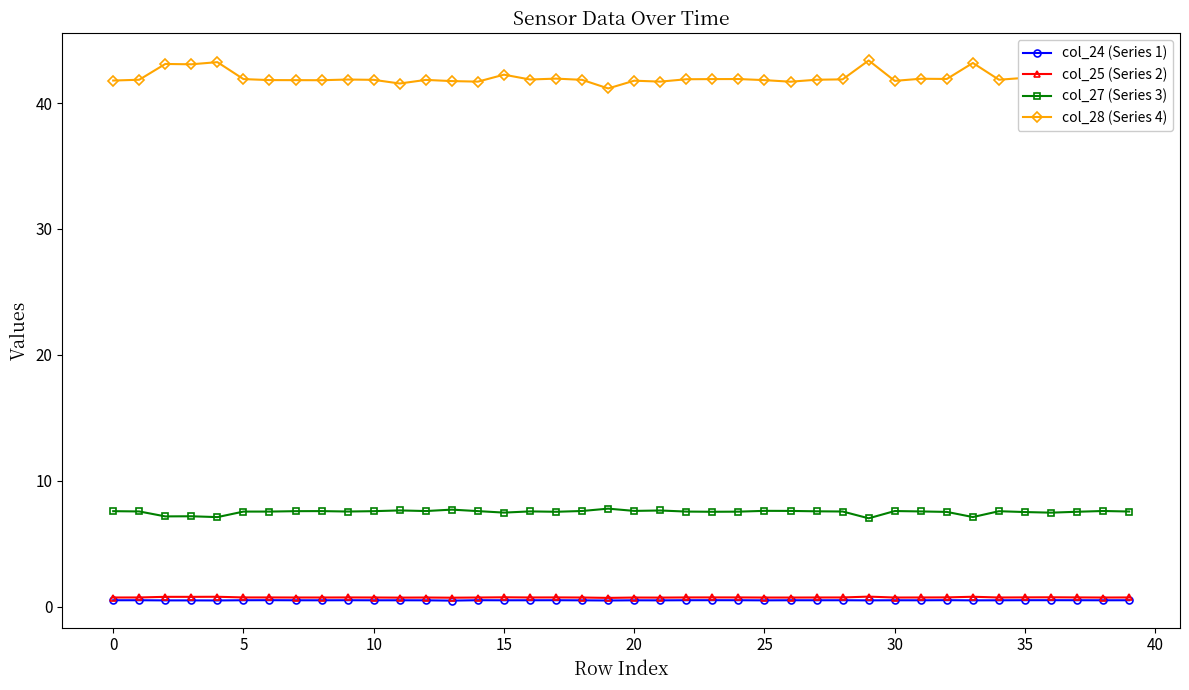

Which series has the largest range (max minus min)?

col_28 (Series 4)